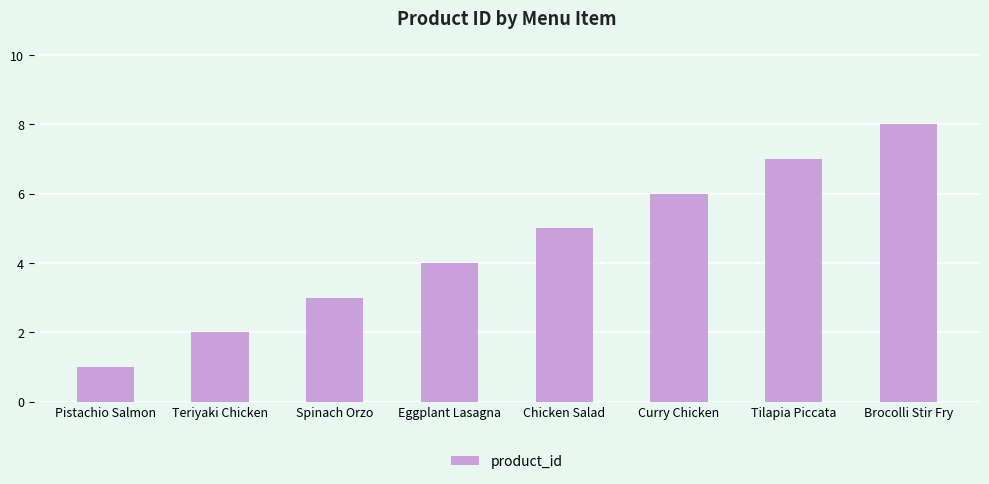

Are the bars horizontal?

No